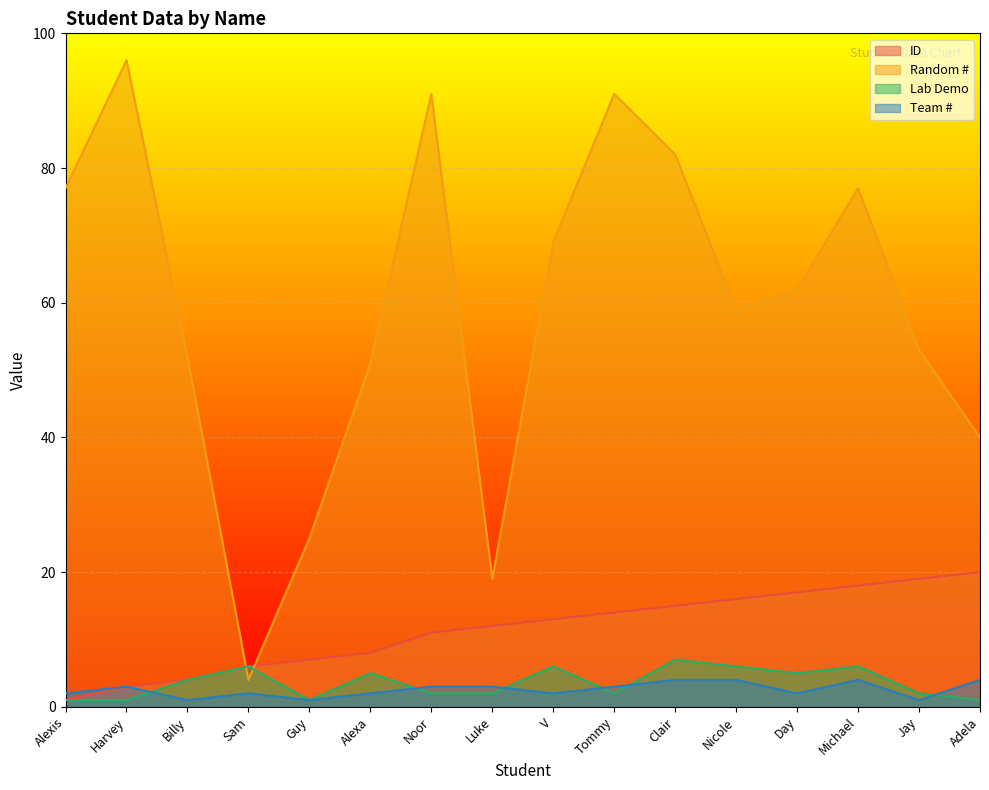

How many Lab Demo values are between 2 and 6?

11